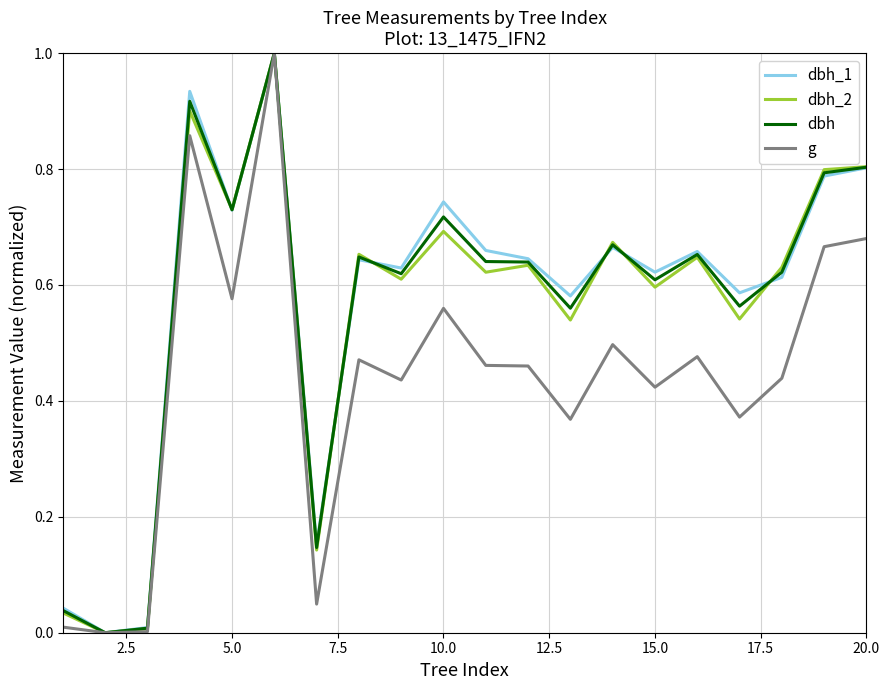

What is the highest value of the g series?

1.0